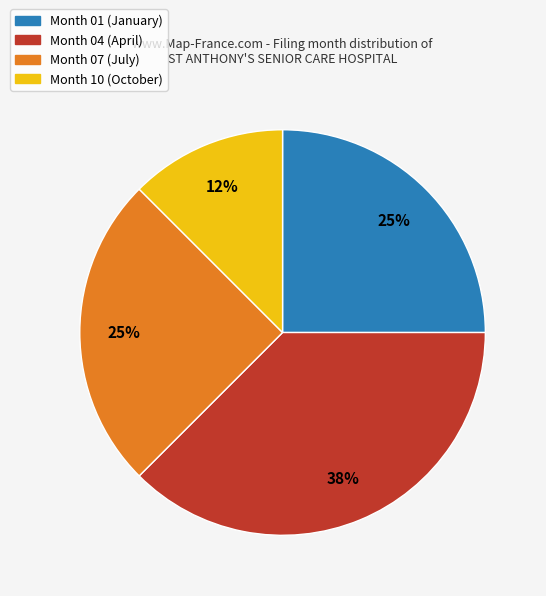

Count the number of slices in the pie.

4